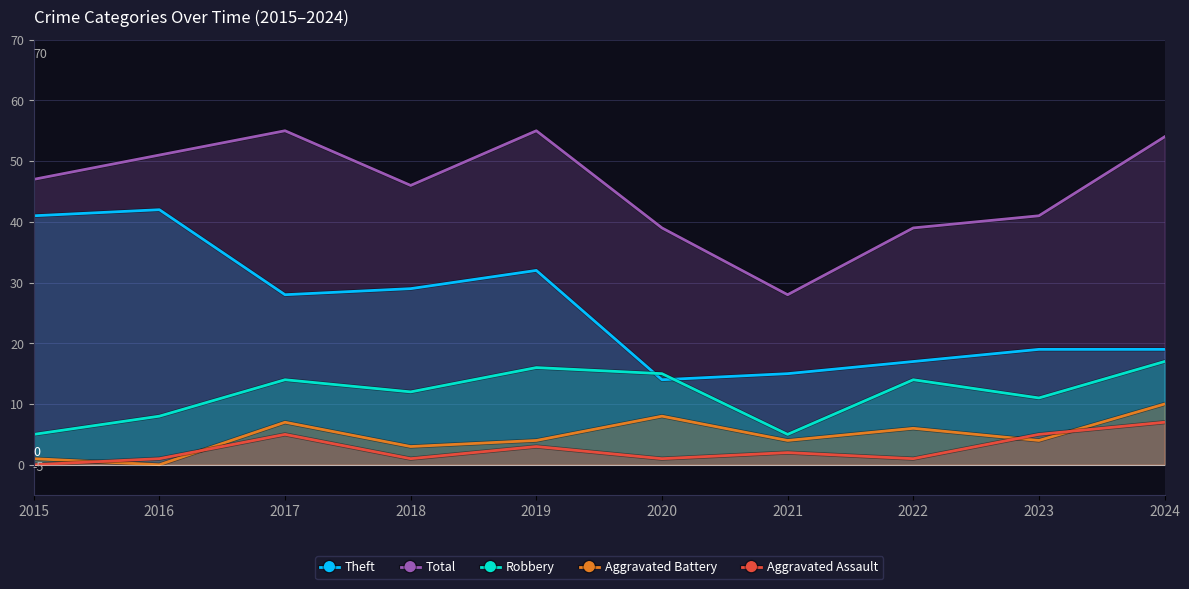

What is the difference between the highest and lowest values at 2023?

37